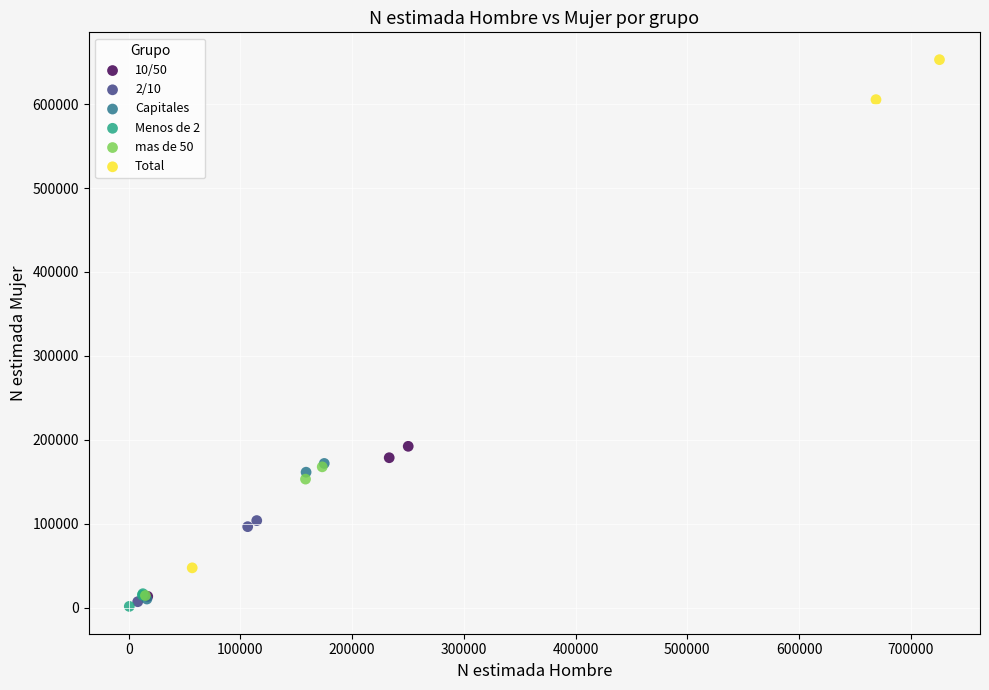

What are all the series names shown in the legend?

10/50, 2/10, Capitales, Menos de 2, mas de 50, Total